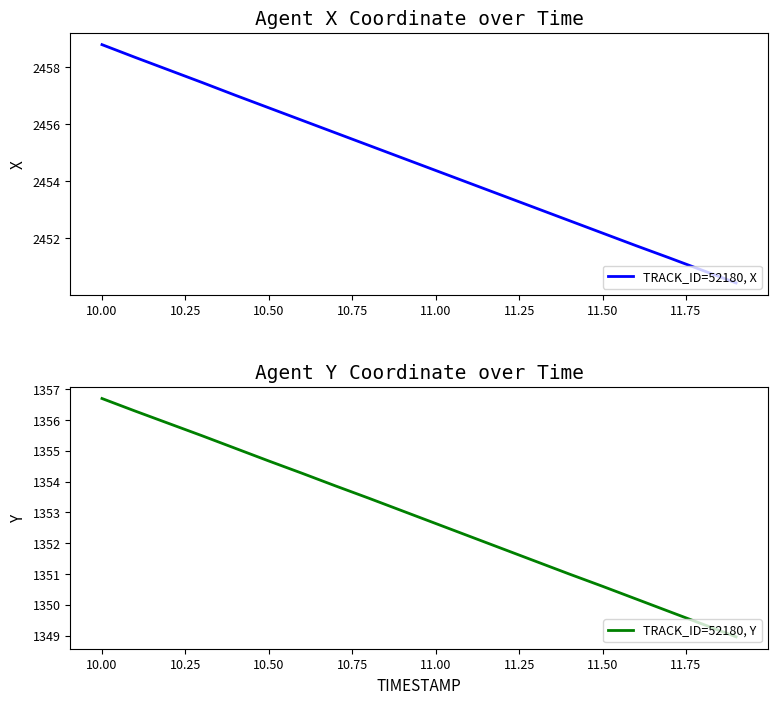

How many lines are shown in the chart?

2